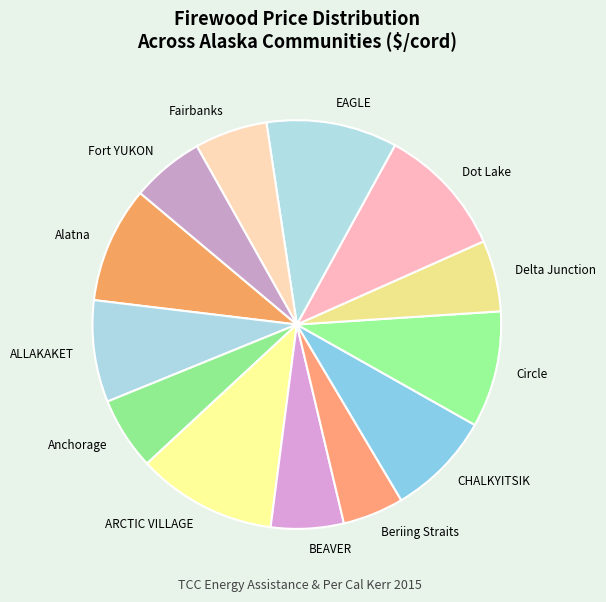

How many segments does this pie chart have?

13